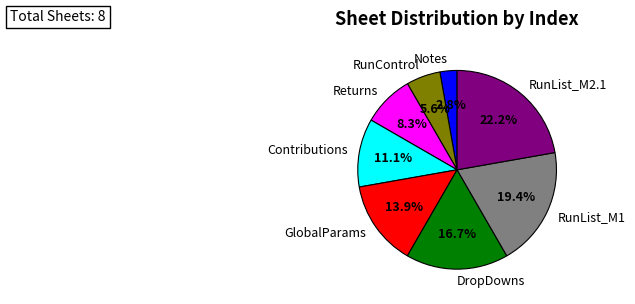

Rank the categories by value from highest to lowest.

RunList_M2.1, RunList_M1, DropDowns, GlobalParams, Contributions, Returns, RunControl, Notes